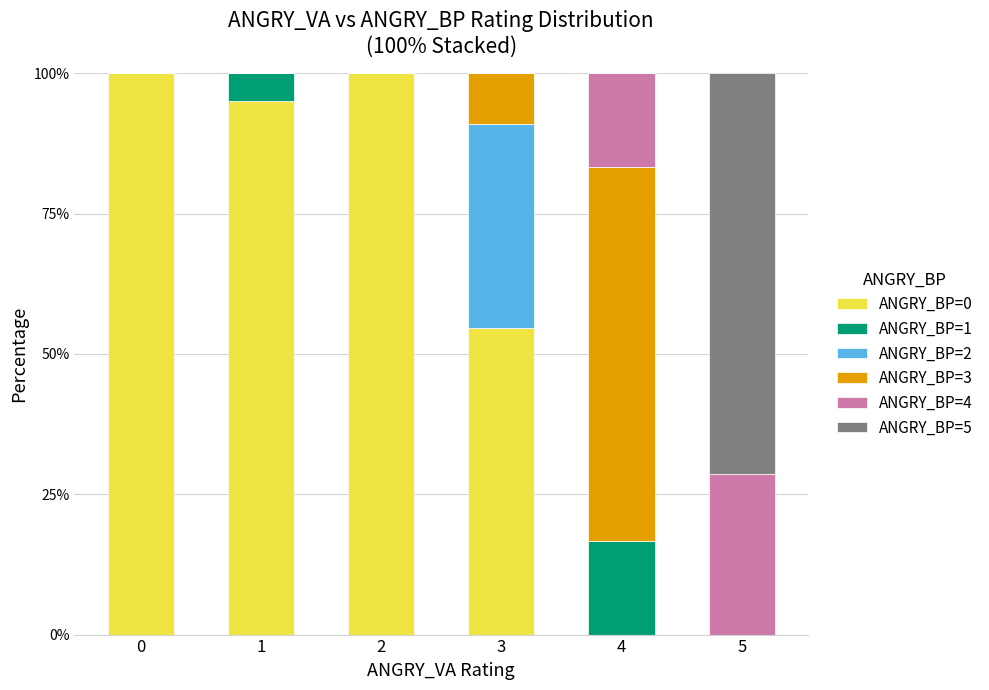

What is the total value across all series at 4?

100.0